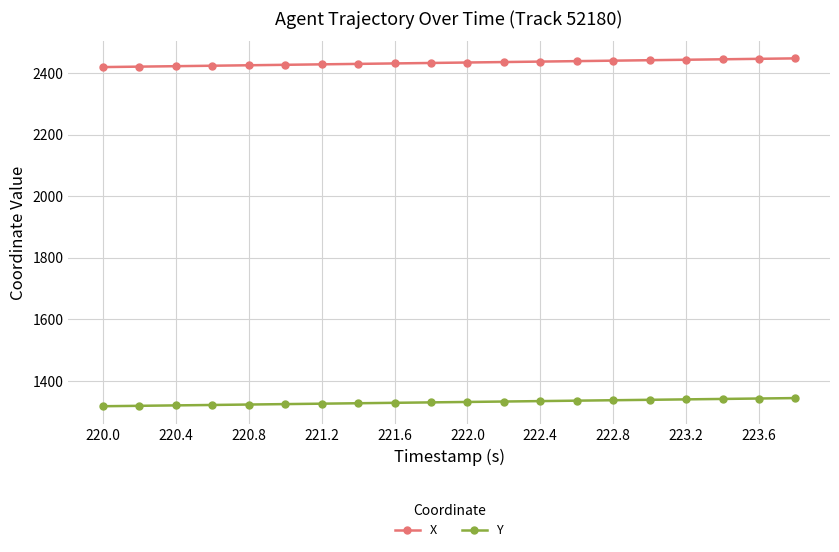

At how many categories does at least one series exceed 2051?

20